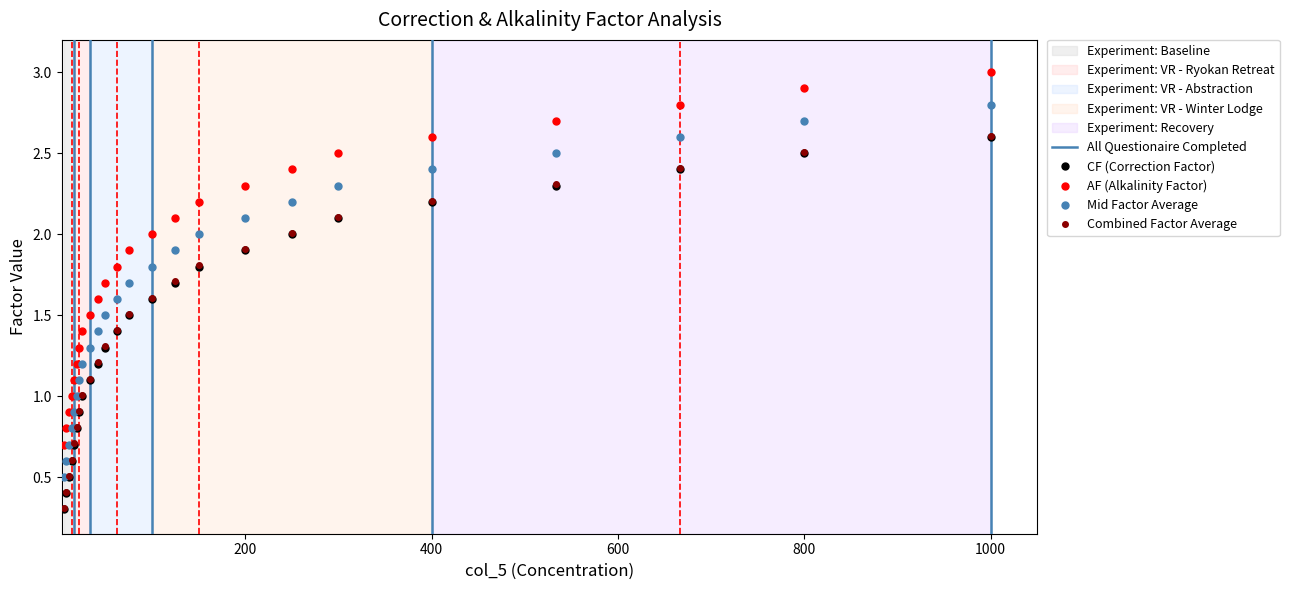

How many values in the CF series exceed 1?

18